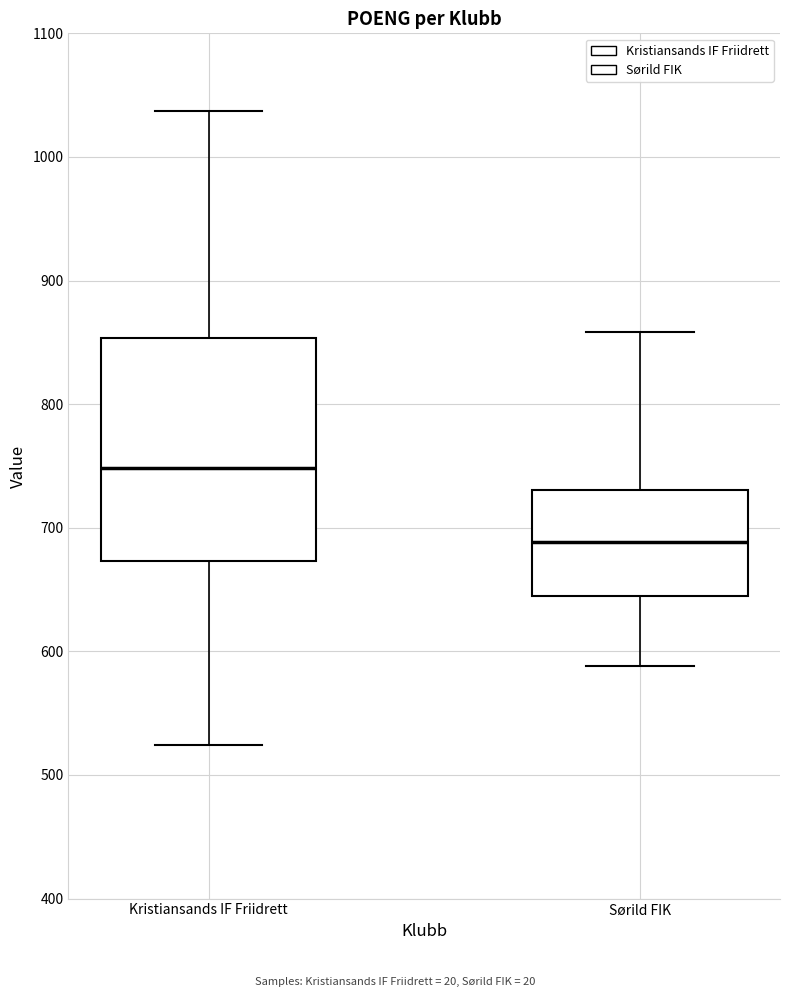

Reading left to right, transcribe this box plot: for each box, give where its median line is, the range the box spans, and where its two whiskers end, as read against the y-axis. The values are not printed on the chart, so give them approximately, as read against the axis.

Kristiansands IF Friidrett: median 750, box 670 to 850, whiskers 520 to 1040
Sørild FIK: median 690, box 640 to 730, whiskers 590 to 860